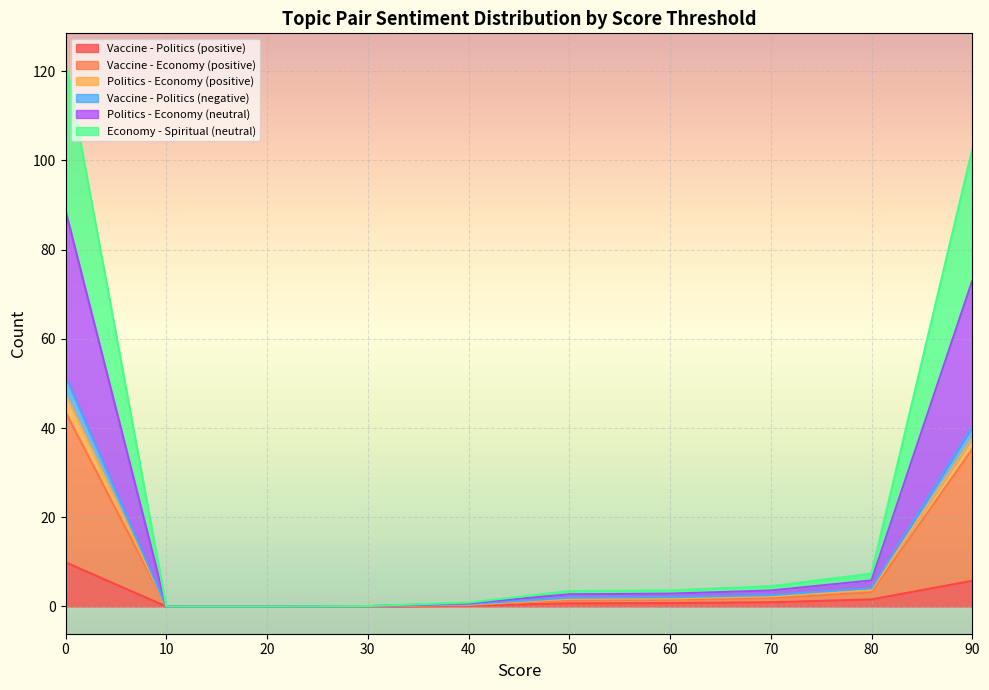

Read the Vaccine - Economy (positive) value at 40.

0.9